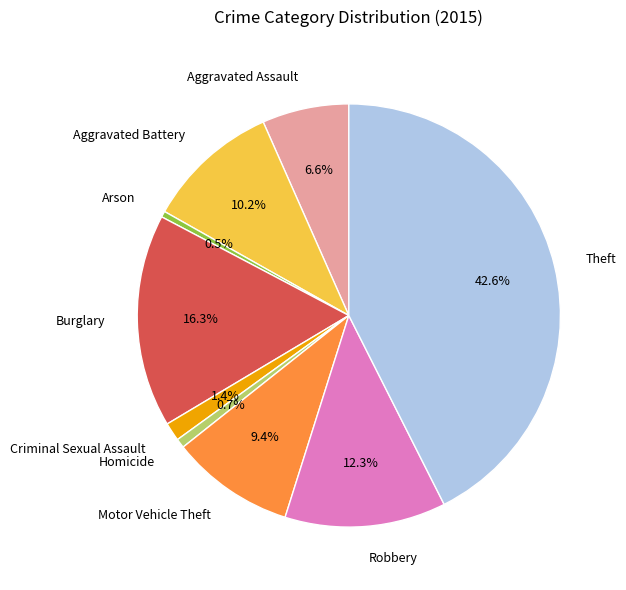

How many slices are in this pie chart?

9